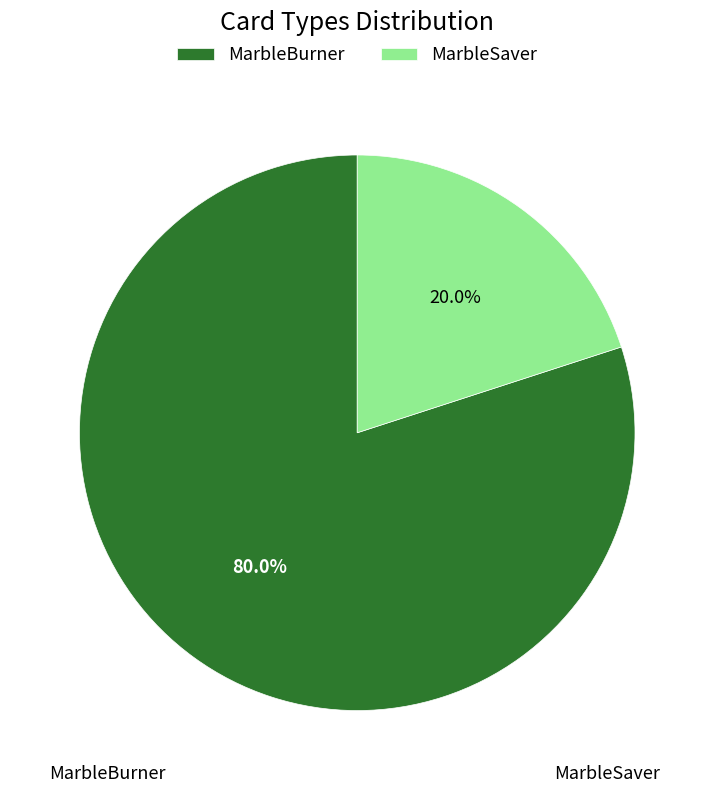

Does MarbleBurner account for over 50% of the chart?

Yes